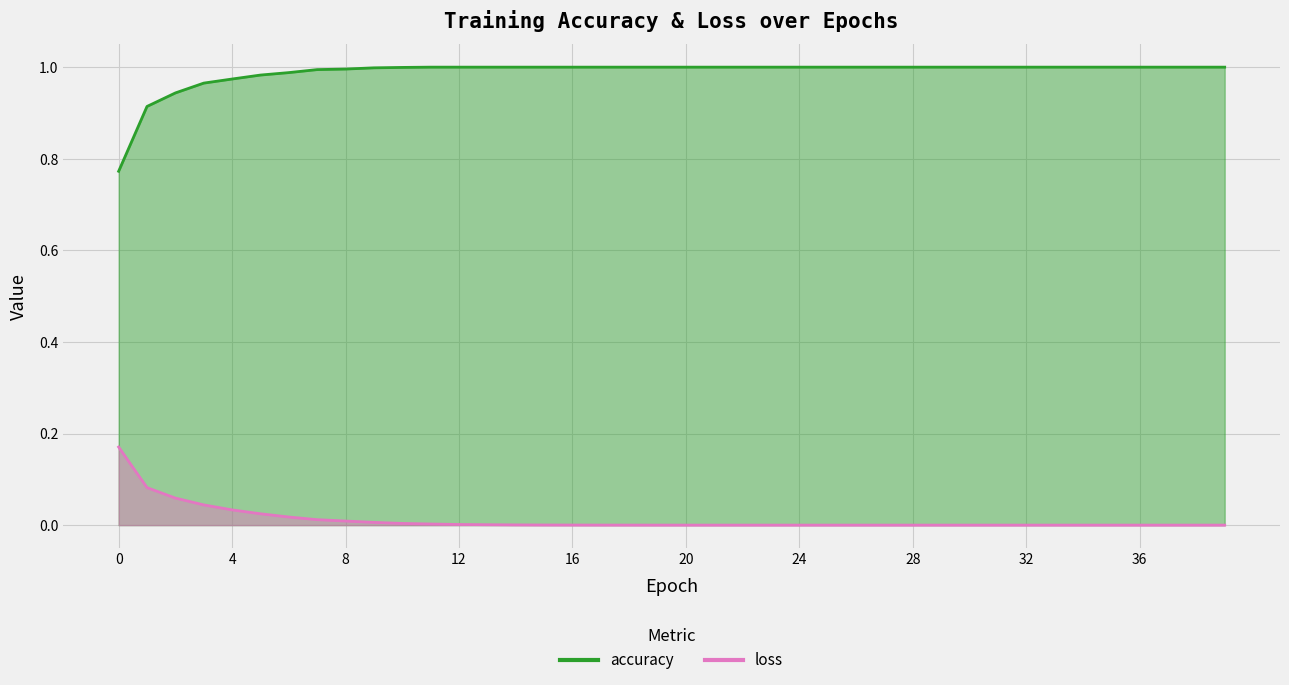

At which category is the sum across all series the highest?

3